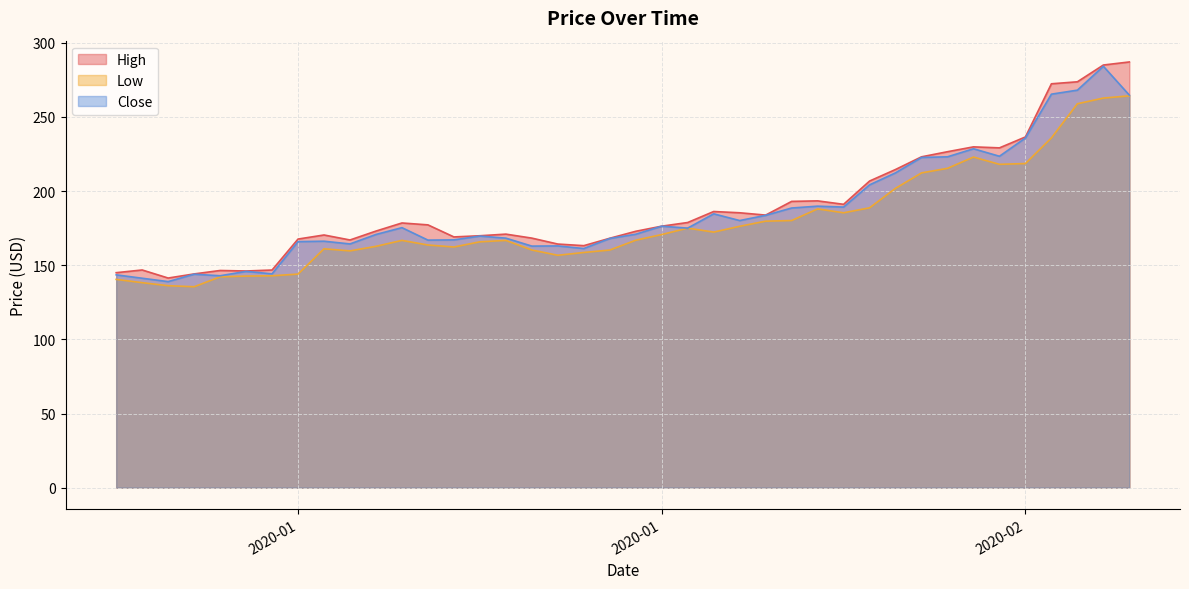

Which label corresponds to the smallest value in the chart?

2020-01-10